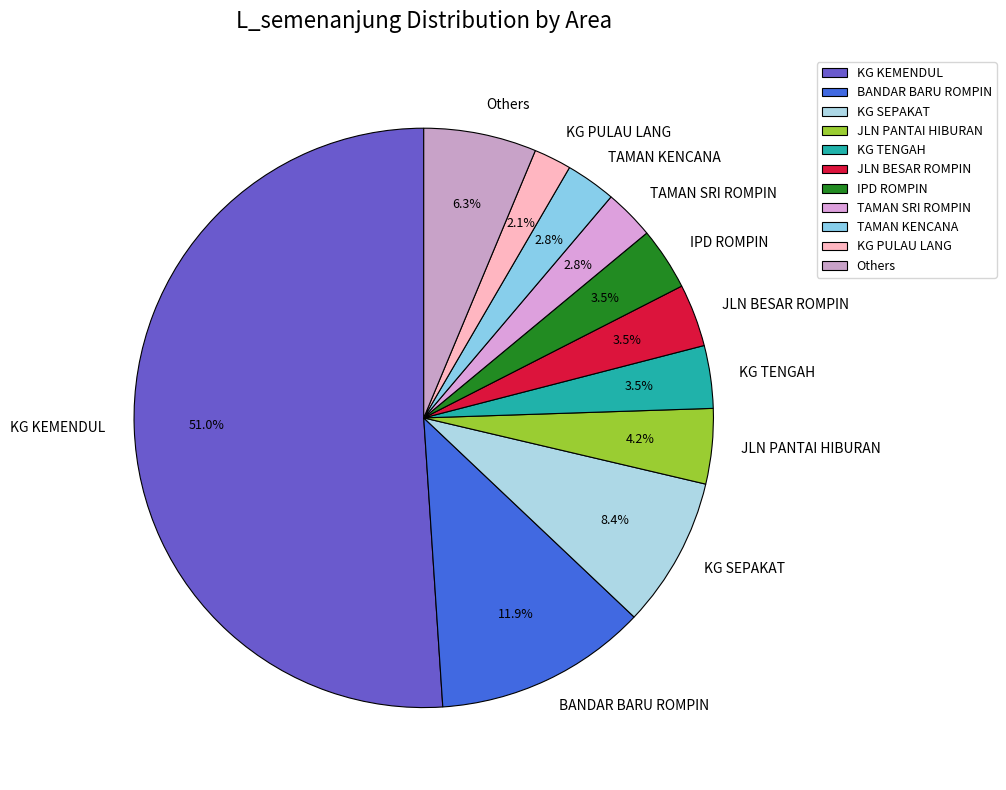

Which slice is the smallest?

KG PULAU LANG